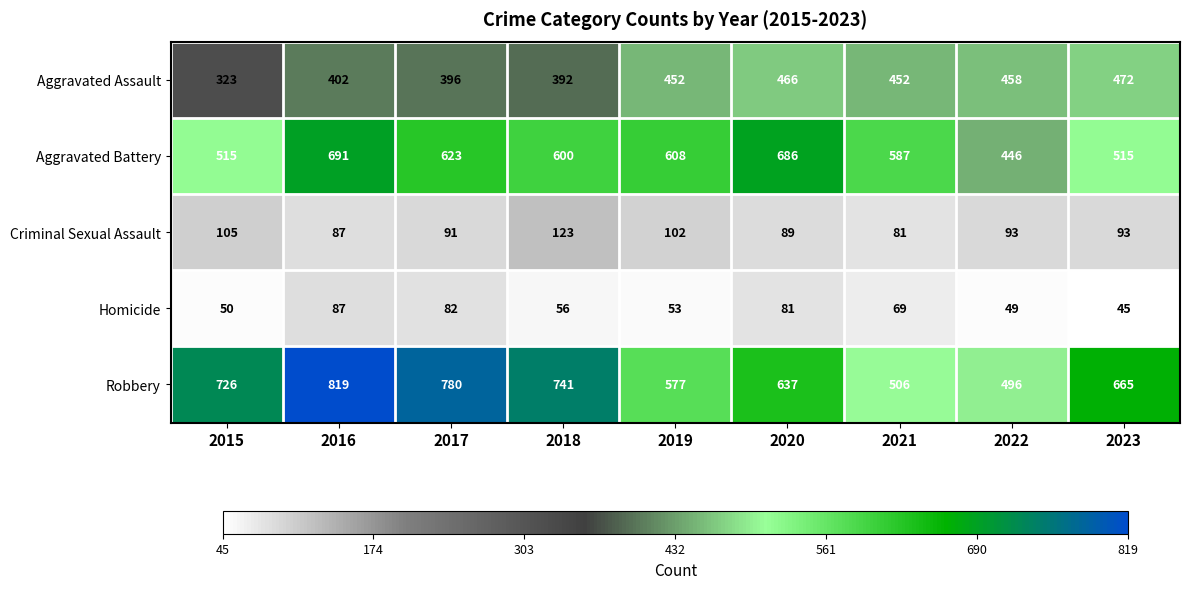

What is the difference between the maximum and minimum values in the Homicide series?

42